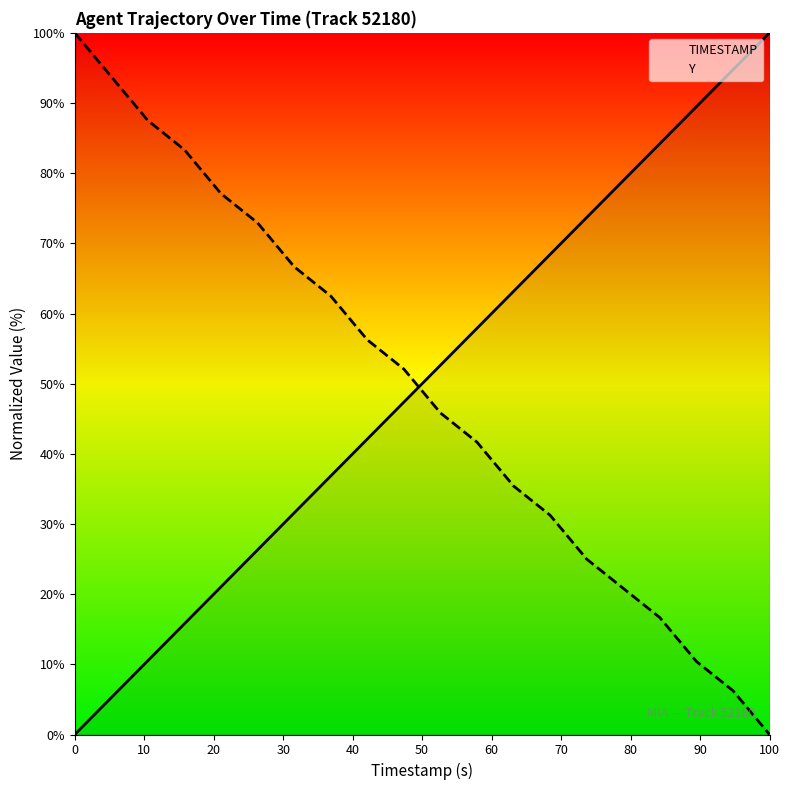

Which series ends up on top after the final intersection of TIMESTAMP and Y?

TIMESTAMP